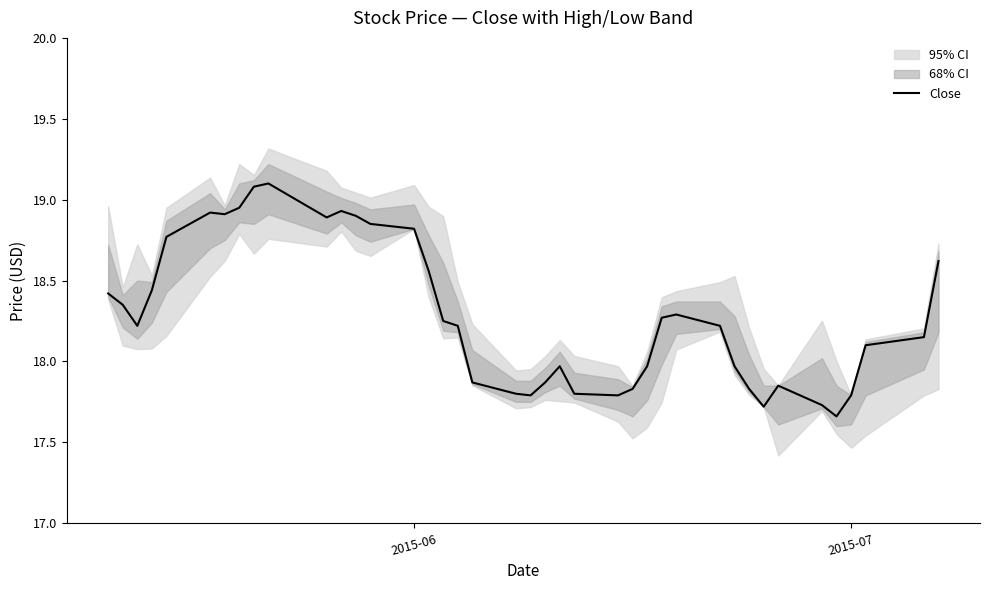

Is it true that Close equals 29.6 at 2015-07?

False